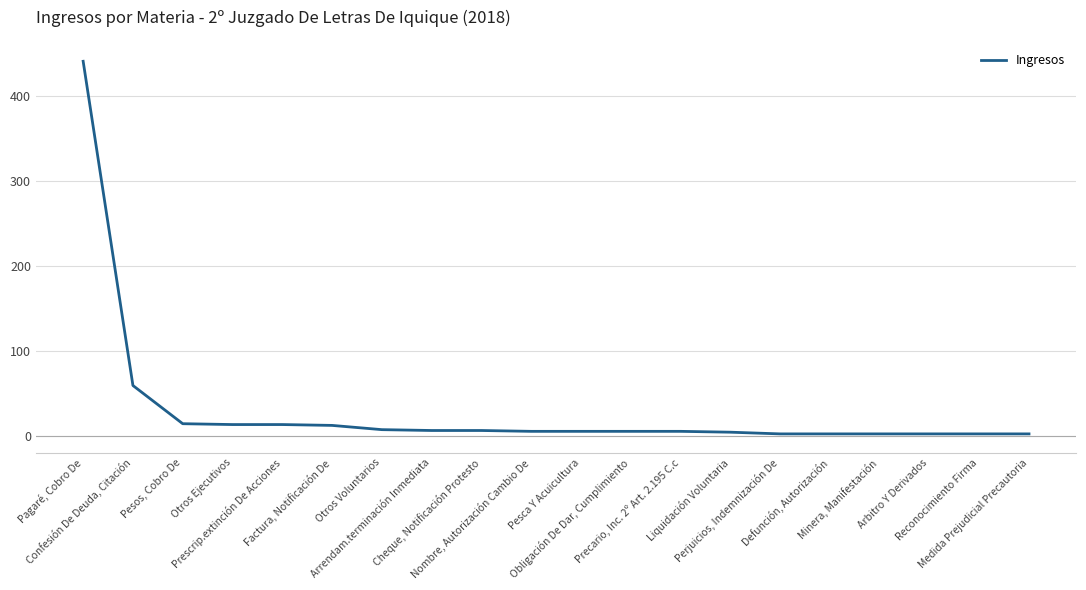

What is the difference between the values at Pagaré, Cobro De and Otros Voluntarios?

434